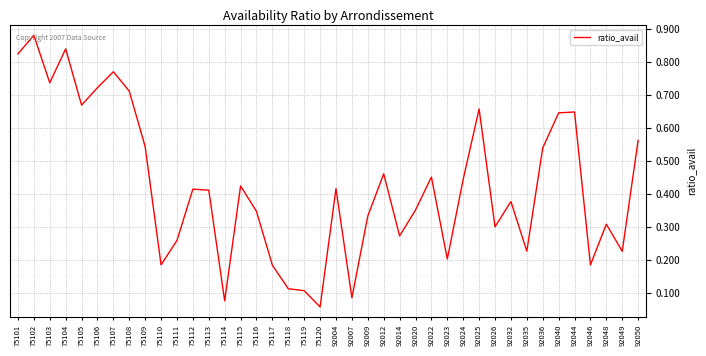

At which category does the chart reach its minimum across all series?

75120